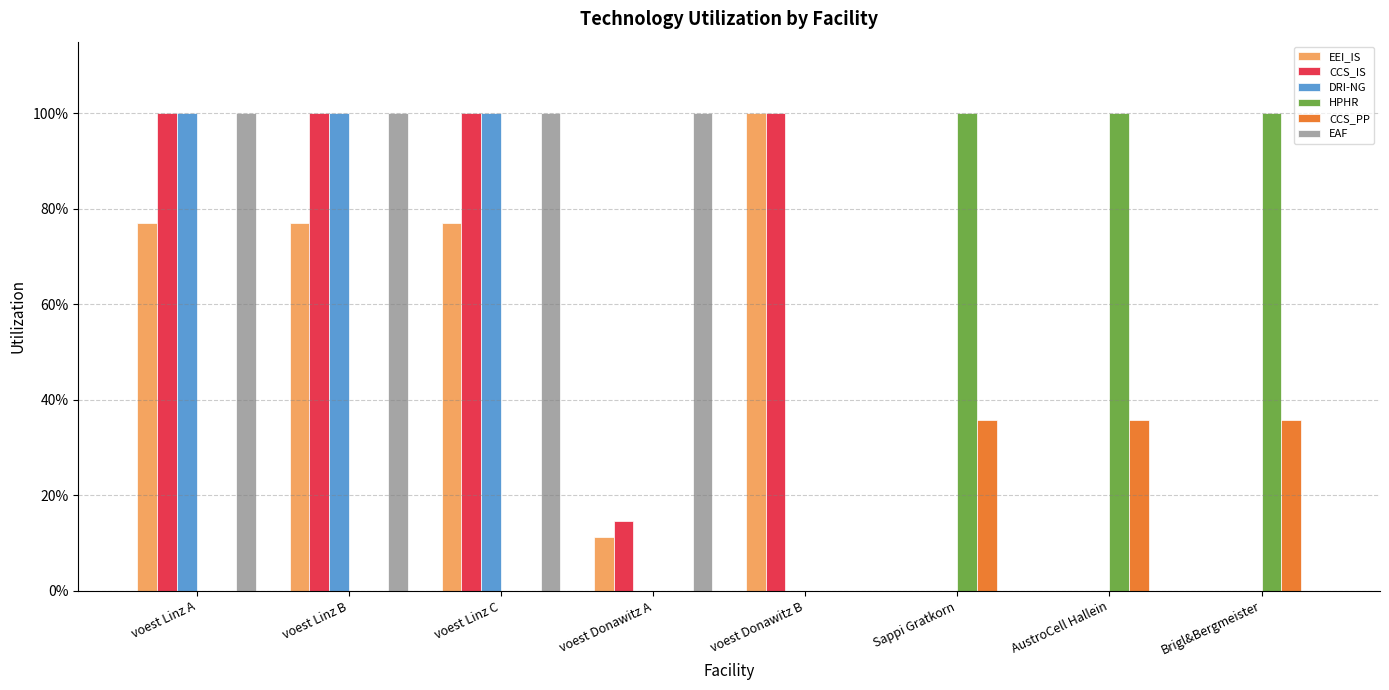

Which series has the largest total across all categories?

CCS_IS